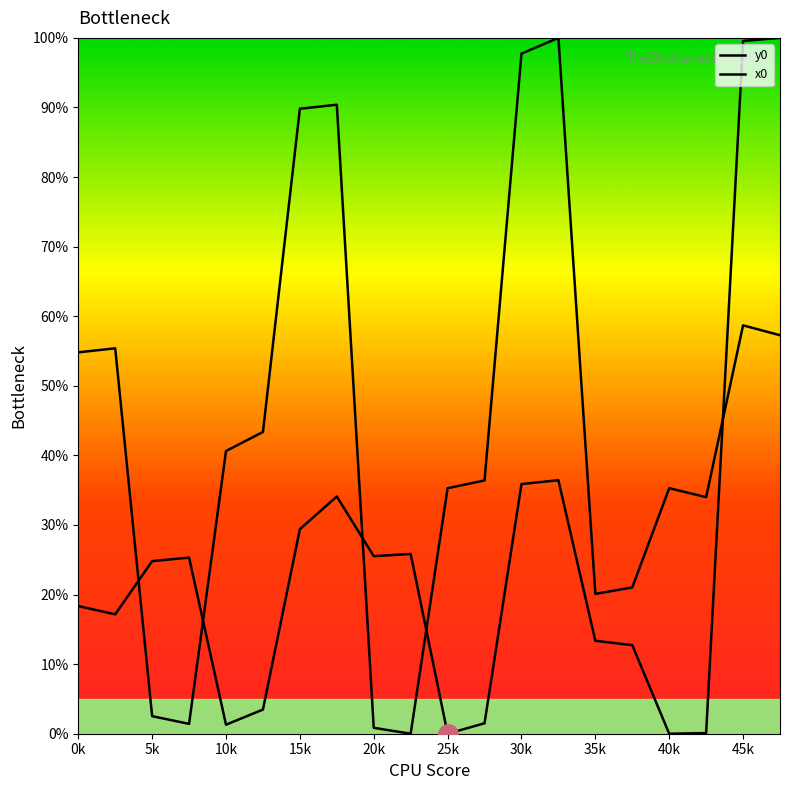

Which series has the largest total across all categories?

x0